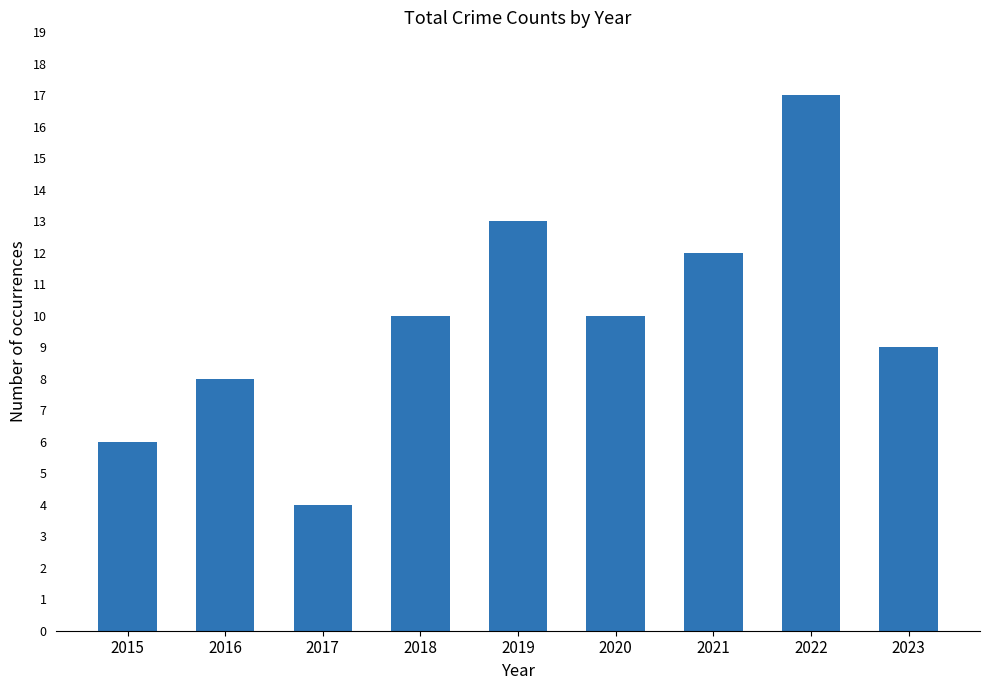

What is the smallest value displayed?

4